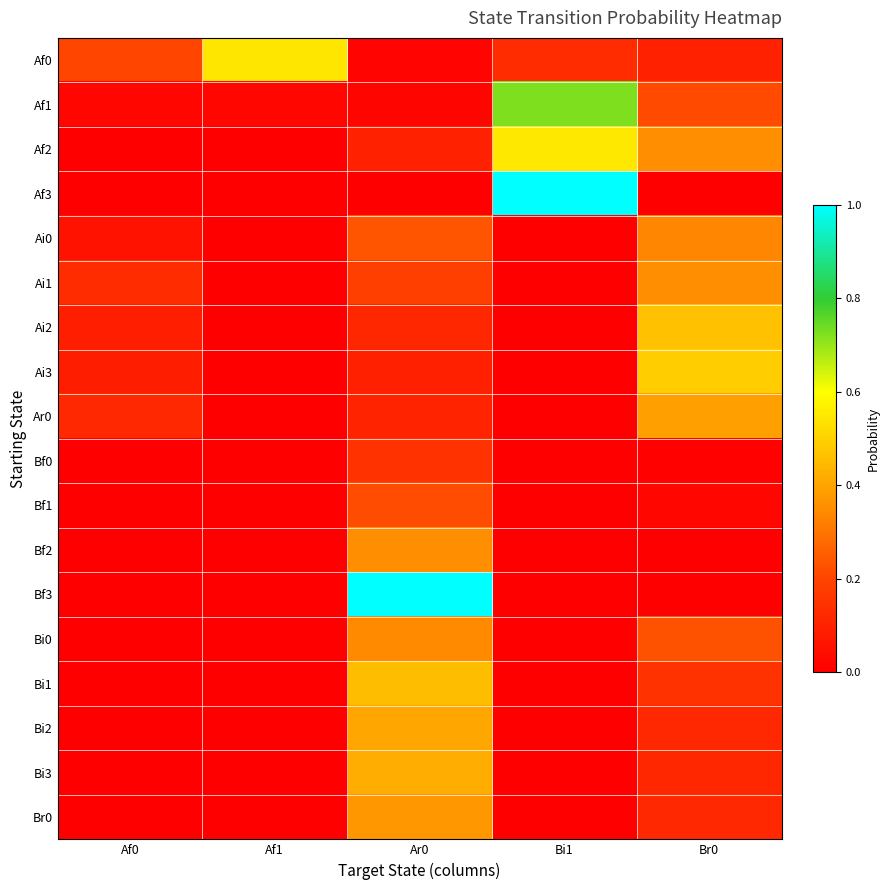

Reading left to right, extract all data points from this chart.

Af0: Af0=0.2	Af1=0.5	Ar0=0.0	Bi1=0.1	Br0=0.1
Af1: Af0=0.0	Af1=0.0	Ar0=0.0	Bi1=0.7	Br0=0.2
Af2: Af0=0.0	Af1=0.0	Ar0=0.1	Bi1=0.5	Br0=0.4
Af3: Af0=0.0	Af1=0.0	Ar0=0.0	Bi1=1.0	Br0=0.0
Ai0: Af0=0.1	Af1=0.0	Ar0=0.2	Bi1=0.0	Br0=0.3
Ai1: Af0=0.1	Af1=0.0	Ar0=0.2	Bi1=0.0	Br0=0.4
Ai2: Af0=0.1	Af1=0.0	Ar0=0.1	Bi1=0.0	Br0=0.5
Ai3: Af0=0.1	Af1=0.0	Ar0=0.1	Bi1=0.0	Br0=0.5
Ar0: Af0=0.1	Af1=0.0	Ar0=0.1	Bi1=0.0	Br0=0.4
Bf0: Af0=0.0	Af1=0.0	Ar0=0.1	Bi1=0.0	Br0=0.0
Bf1: Af0=0.0	Af1=0.0	Ar0=0.2	Bi1=0.0	Br0=0.0
Bf2: Af0=0.0	Af1=0.0	Ar0=0.4	Bi1=0.0	Br0=0.0
Bf3: Af0=0.0	Af1=0.0	Ar0=1.0	Bi1=0.0	Br0=0.0
Bi0: Af0=0.0	Af1=0.0	Ar0=0.3	Bi1=0.0	Br0=0.2
Bi1: Af0=0.0	Af1=0.0	Ar0=0.5	Bi1=0.0	Br0=0.1
Bi2: Af0=0.0	Af1=0.0	Ar0=0.4	Bi1=0.0	Br0=0.1
Bi3: Af0=0.0	Af1=0.0	Ar0=0.4	Bi1=0.0	Br0=0.1
Br0: Af0=0.0	Af1=0.0	Ar0=0.4	Bi1=0.0	Br0=0.1